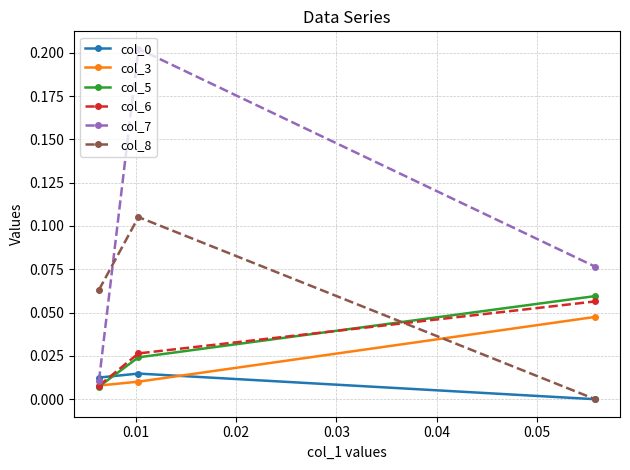

Which series has the largest total across all categories?

col_7